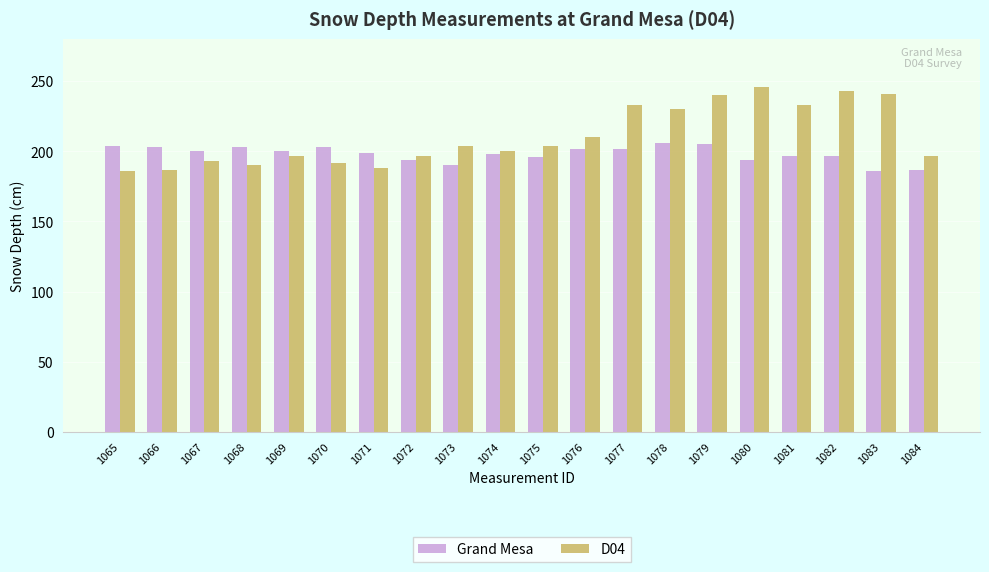

What is the greatest value displayed?

246